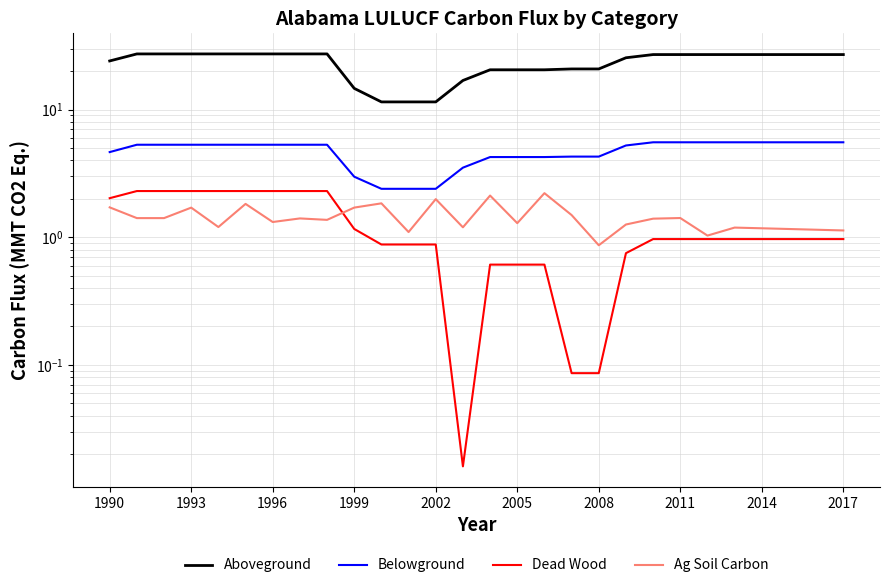

What is the average value of the Dead Wood series?

1.2